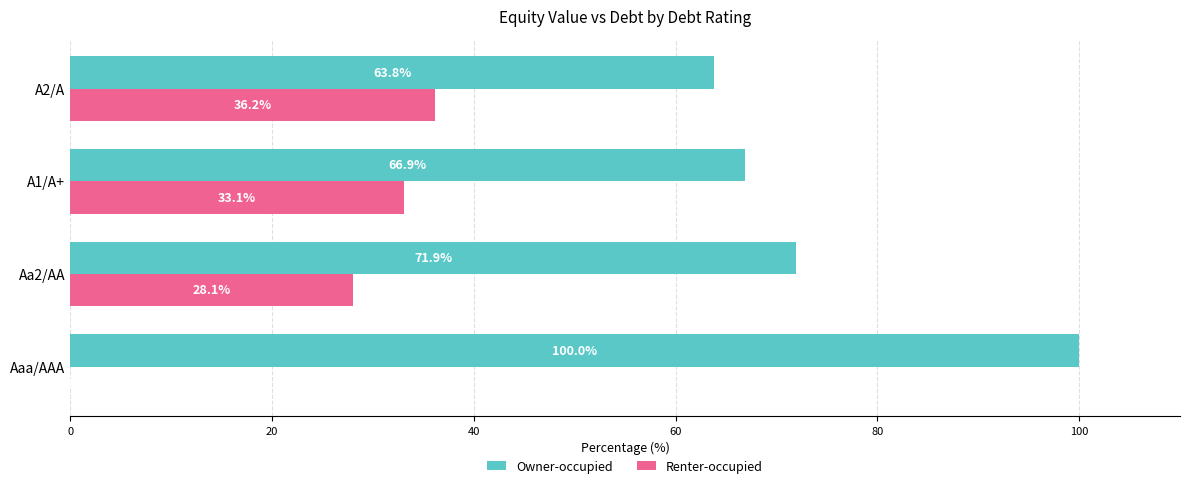

What is the highest value of the Renter-occupied series?

36.2